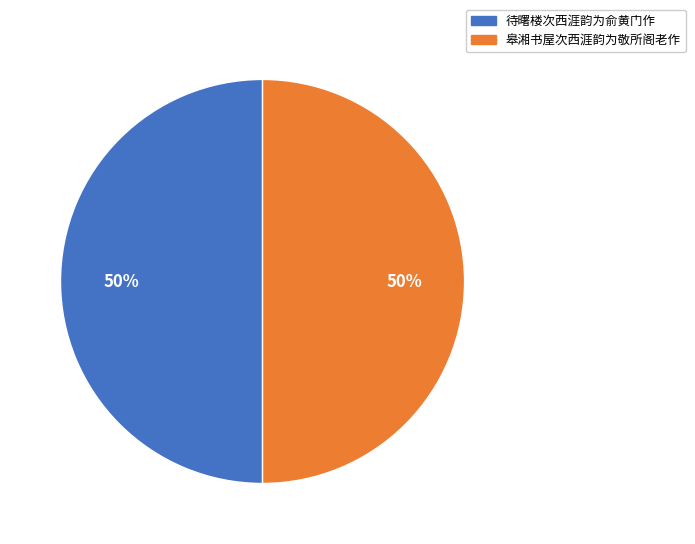

To the nearest percent, what is the average slice percentage?

50%